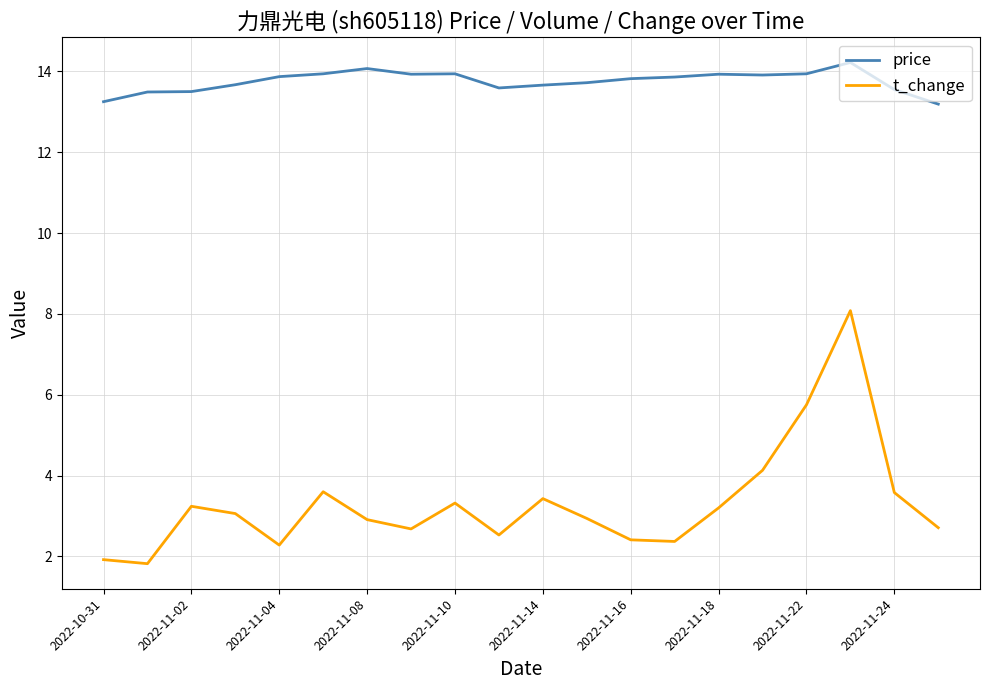

List the series in order of their overall mean, highest first.

price, t_change